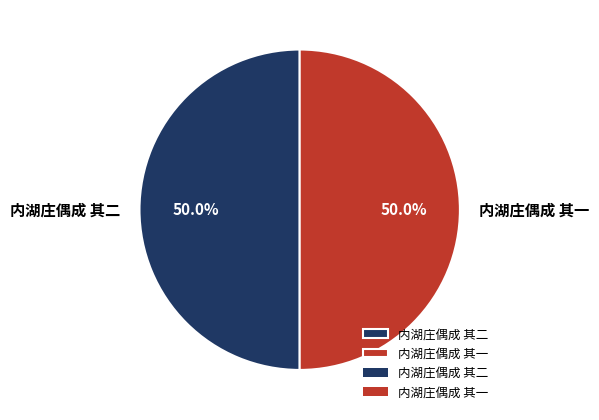

What is the ratio of the value at 内湖庄偶成 其二 to the value at 内湖庄偶成 其一?

1.0